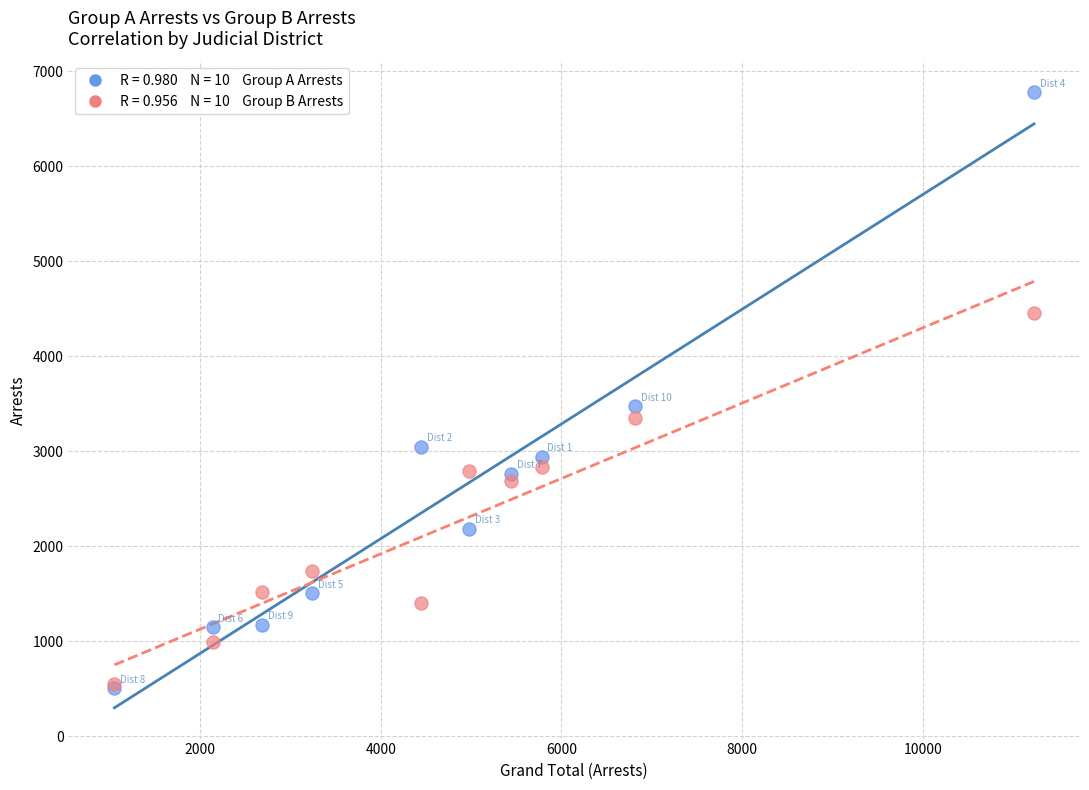

Across all series, what Y value is closest to 3641?

3471